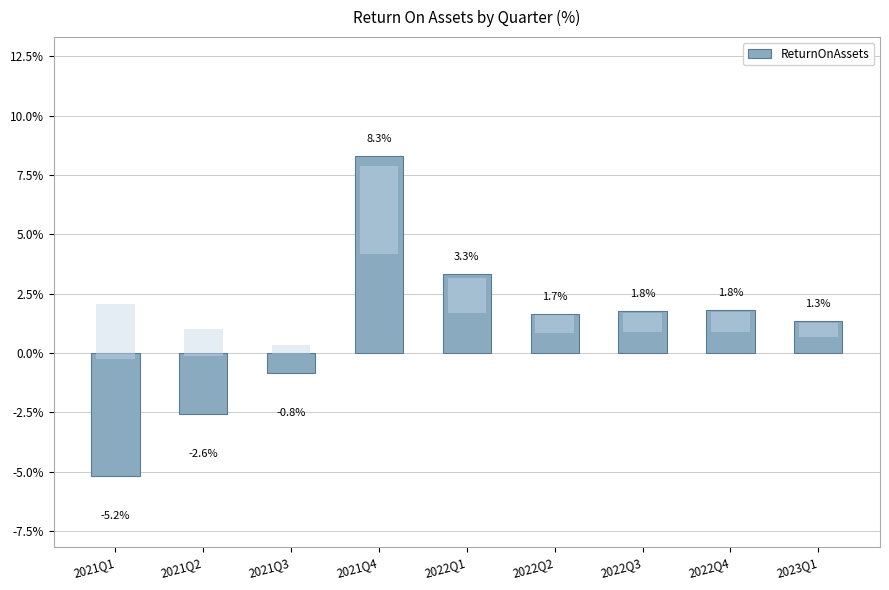

Reading right to left, transcribe all the data shown in this chart.

2023Q1=1.3	2022Q4=1.8	2022Q3=1.8	2022Q2=1.7	2022Q1=3.3	2021Q4=8.3	2021Q3=-0.8	2021Q2=-2.6	2021Q1=-5.2